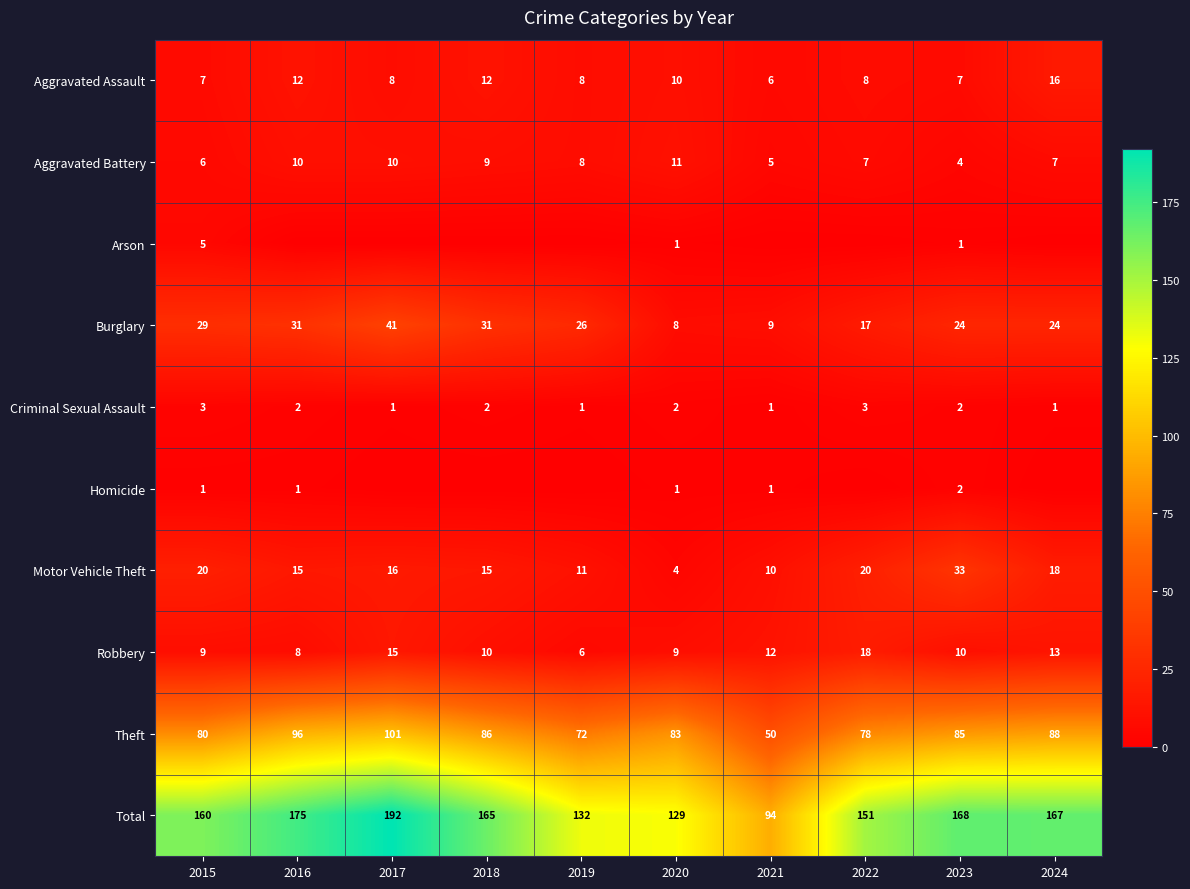

The value of Aggravated Battery at 2019 is 12. True or false?

False